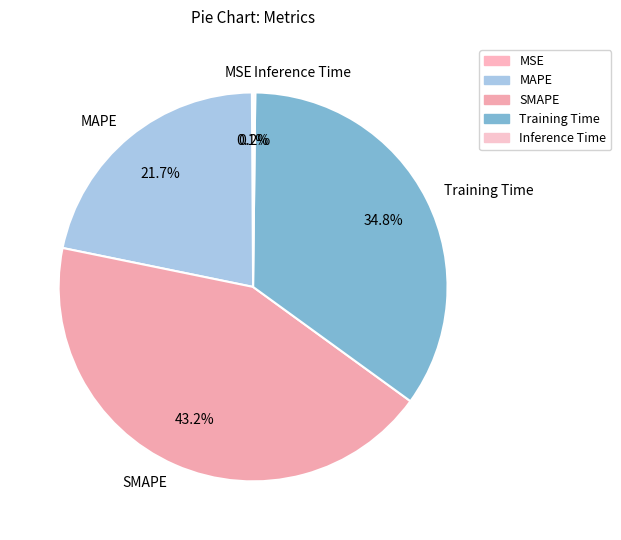

What is the ratio of the value at SMAPE to the value at Training Time?

1.2